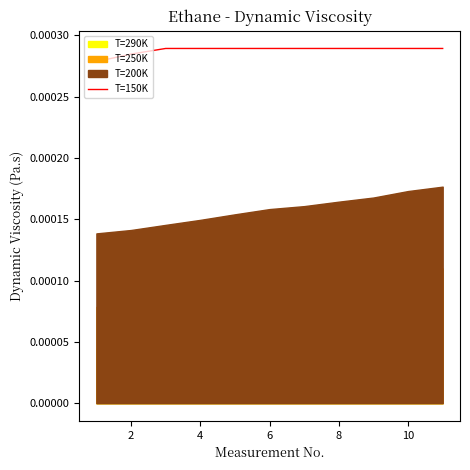

How many categories are shown in the chart?

11